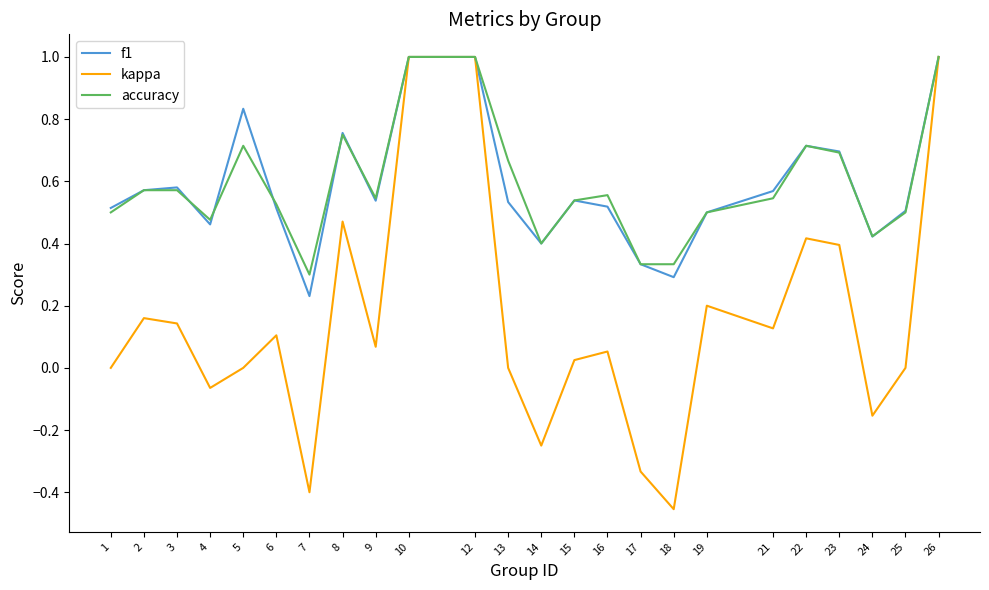

Is the value of f1 at 5 greater than the value of kappa at 16?

Yes